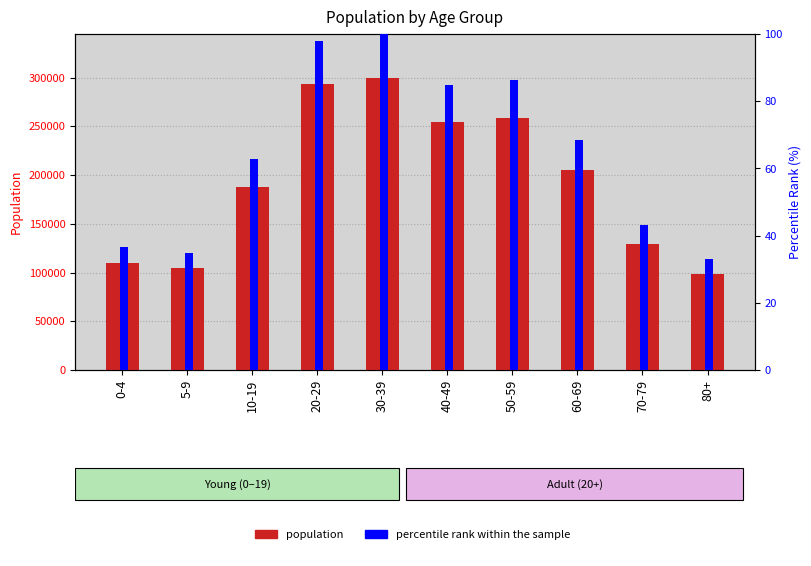

What position from the right is 60-69?

3